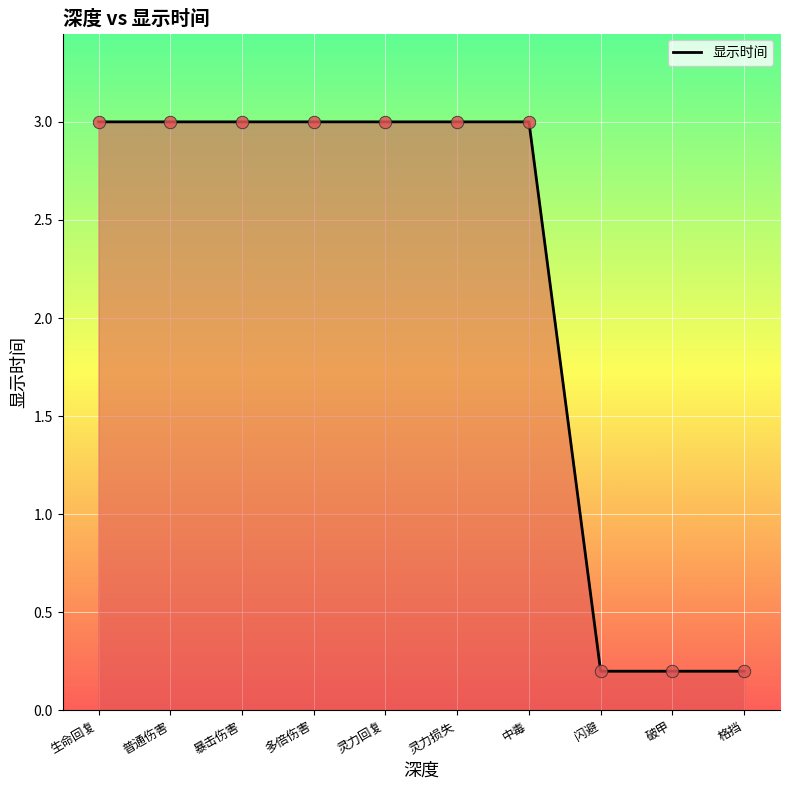

Approximately how many times larger is the value at 格挡 compared to 中毒?

0.1